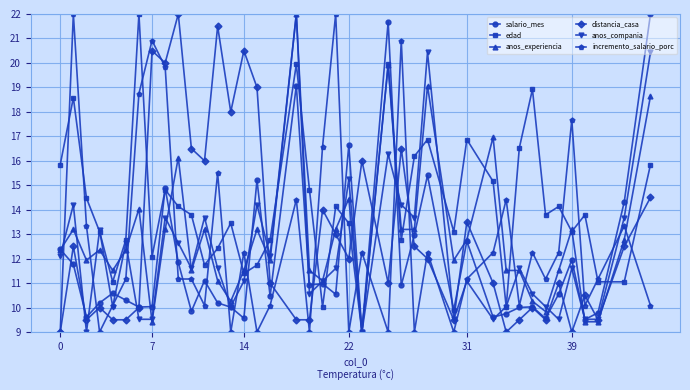

How many intersections are there between distancia_casa and edad?

10